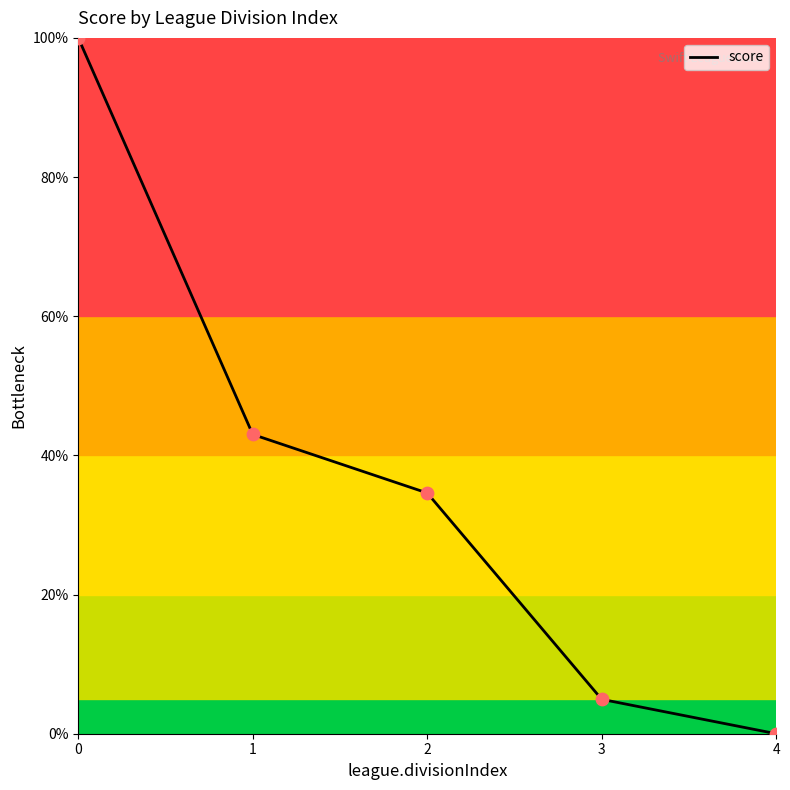

Which has a higher value, 3 or 2?

2